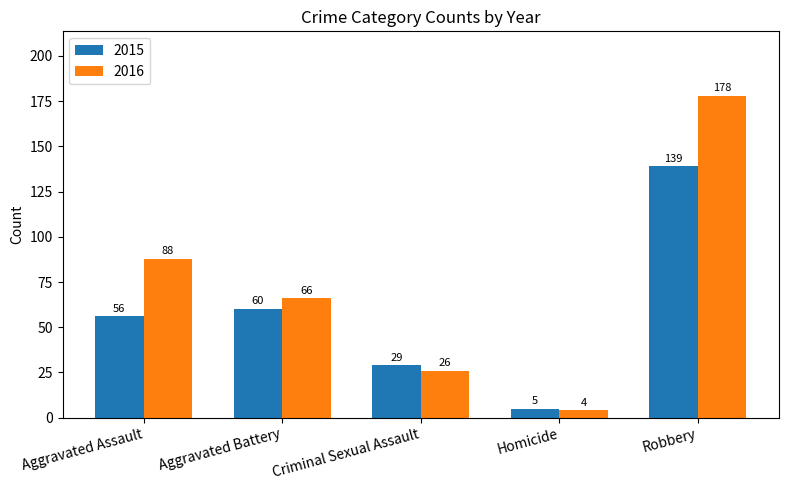

Does the chart contain stacked bars?

No